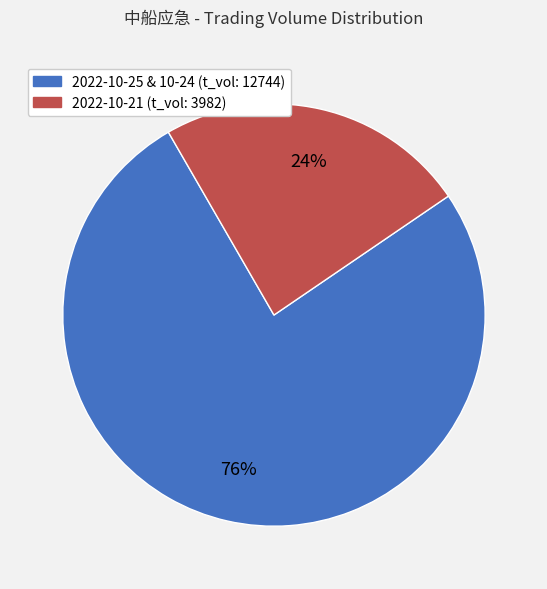

Is there any slice that represents more than half of the pie?

Yes